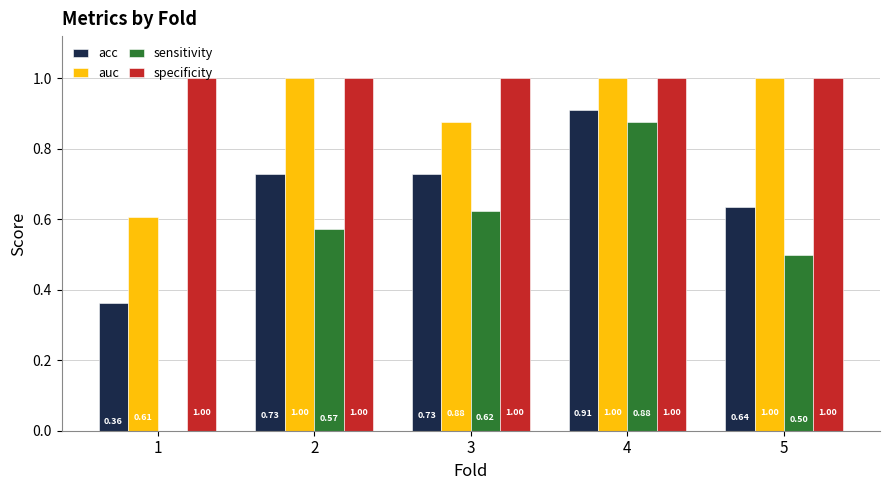

Between 2 and 4, which series saw the biggest shift?

sensitivity